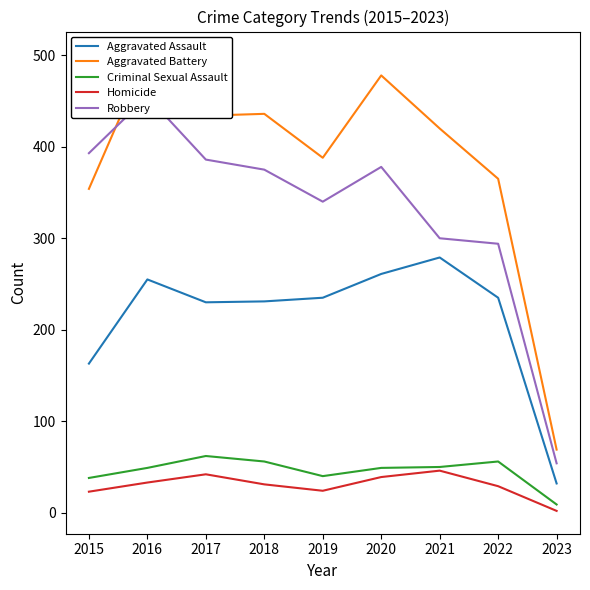

At which category does Aggravated Assault reach its first local valley?

2017